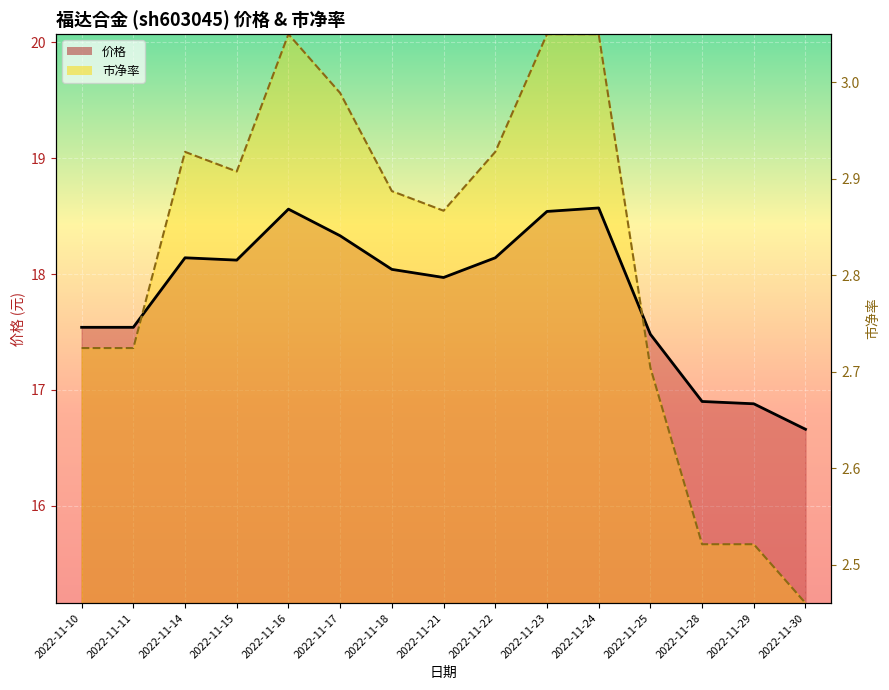

How many intersections are there between 市净率 (scaled) and 价格?

2